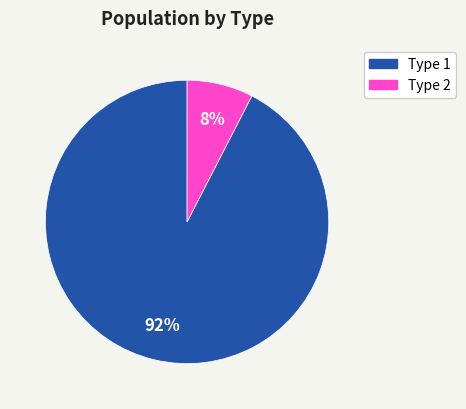

Combined, do Type 1 and Type 2 account for over 50%?

Yes